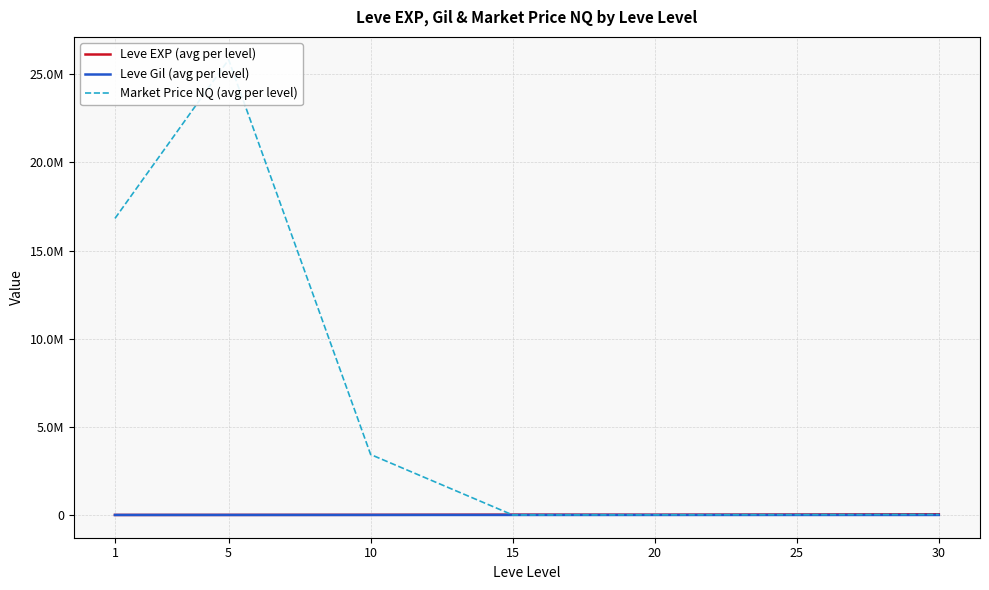

At how many categories does at least one series exceed 18818076?

1